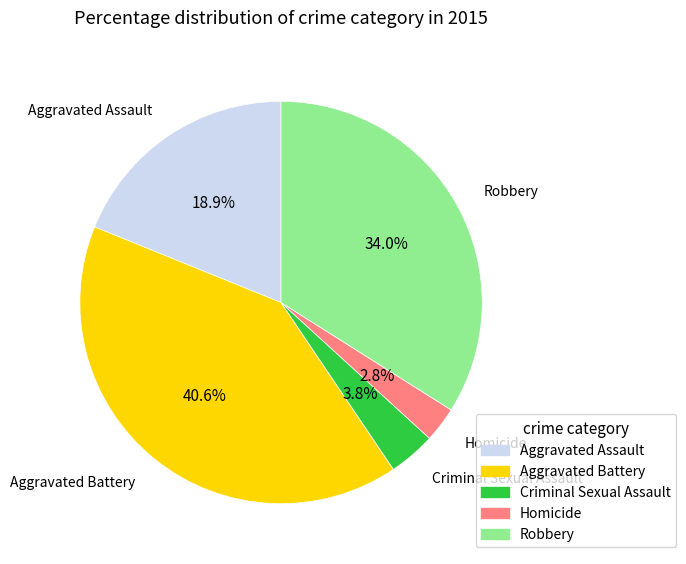

Does Aggravated Battery represent more than half of the total?

No